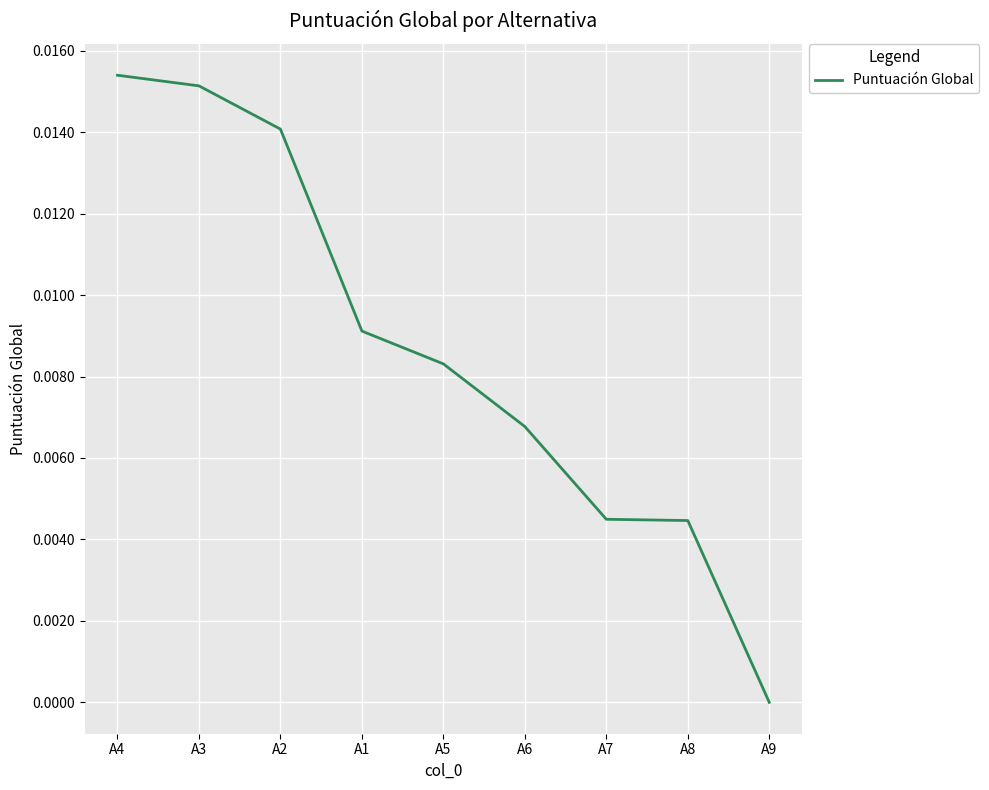

Is it true that the value at A2 is 0.0?

True